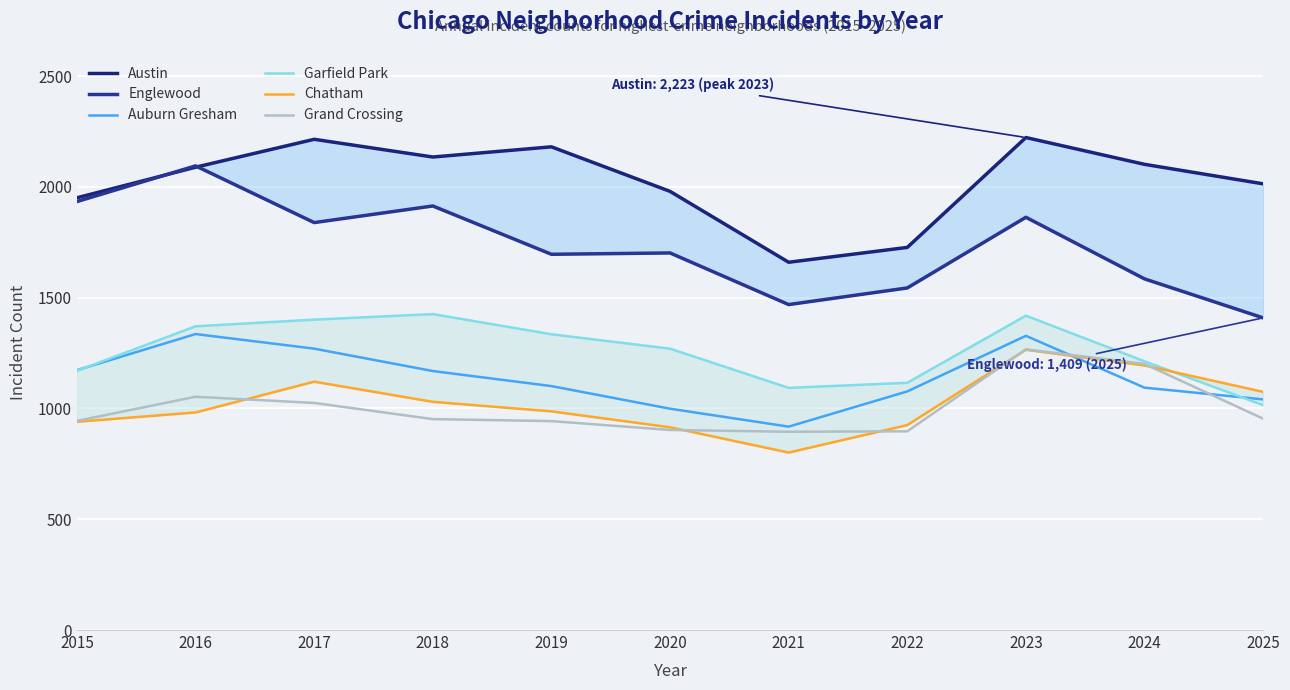

The value of Austin at 2015 is 744. True or false?

False